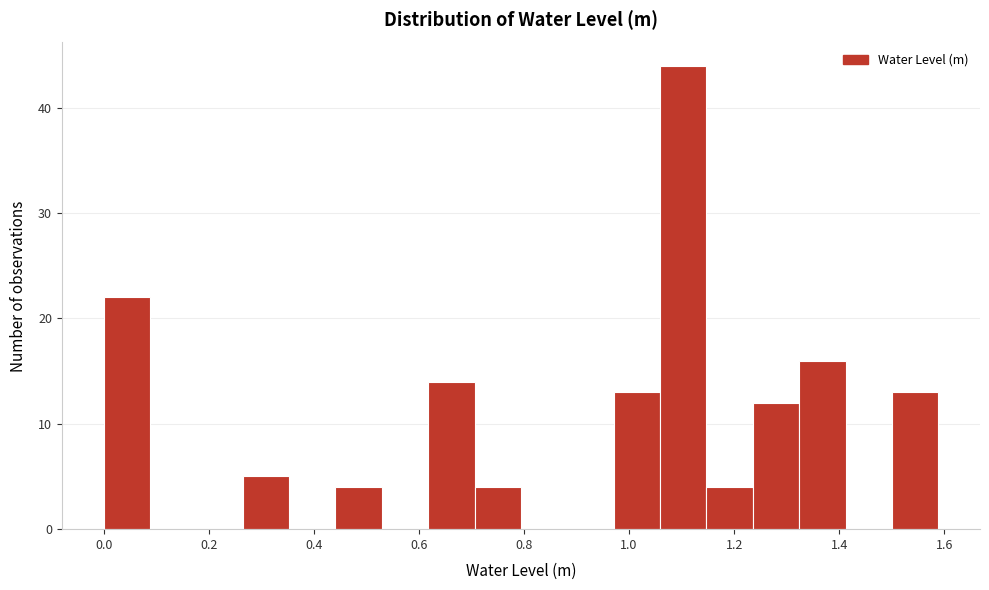

Reading left to right, list every bar in this chart as the range it spans on the x-axis followed by its height. Neither the bar edges nor the heights are printed on the chart, so give them approximately, as read against the axes.

0.00 to 0.08: 22
0.08 to 0.18: 0
0.18 to 0.26: 0
0.26 to 0.36: 5
0.36 to 0.44: 0
0.44 to 0.52: 4
0.52 to 0.62: 0
0.62 to 0.70: 14
0.70 to 0.80: 4
0.80 to 0.88: 0
0.88 to 0.98: 0
0.98 to 1.06: 13
1.06 to 1.14: 44
1.14 to 1.24: 4
1.24 to 1.32: 12
1.32 to 1.42: 16
1.42 to 1.50: 0
1.50 to 1.58: 13